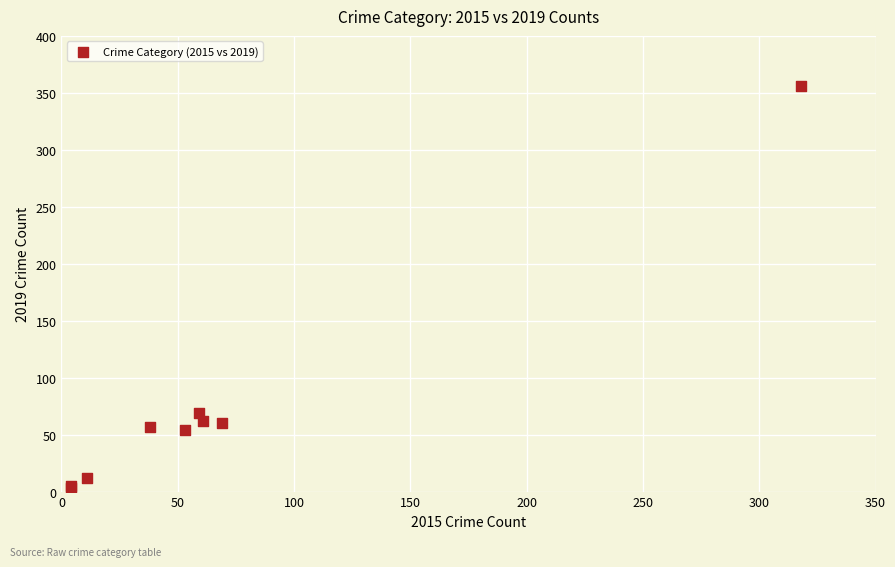

What Y value in the scatter plot is closest to 179?

69